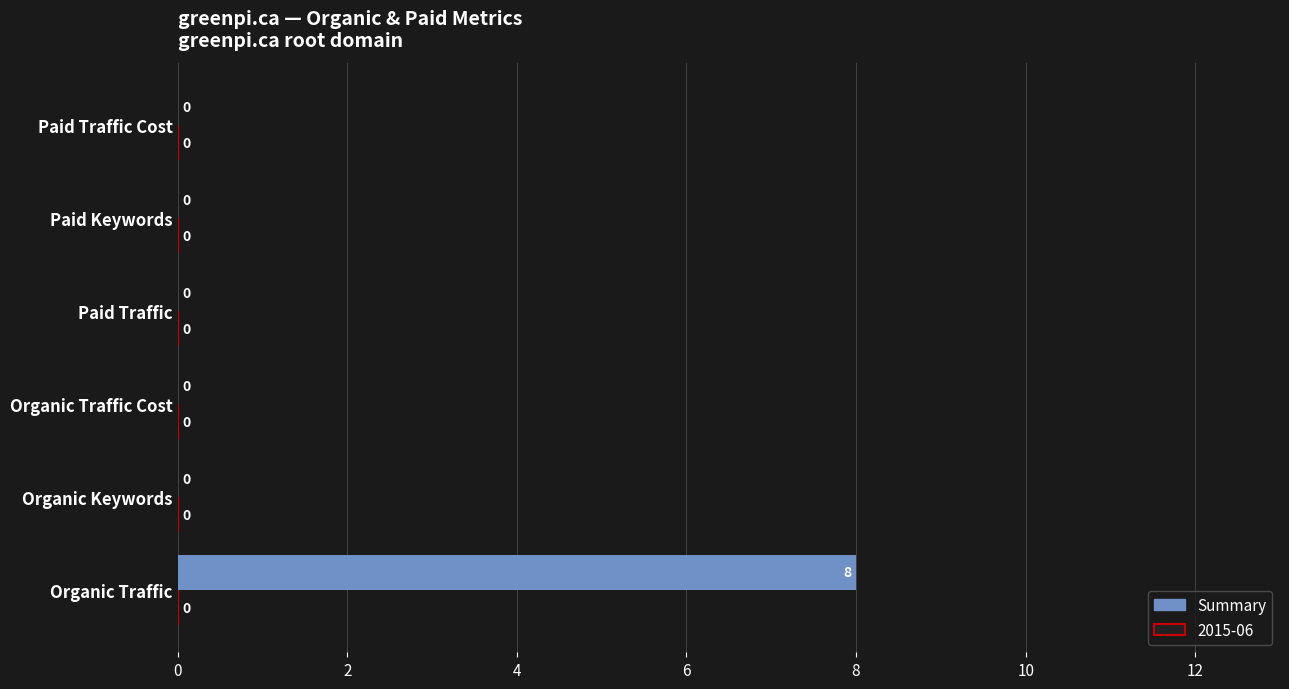

The chart shows a value of 13 at Organic Traffic. True or false?

False